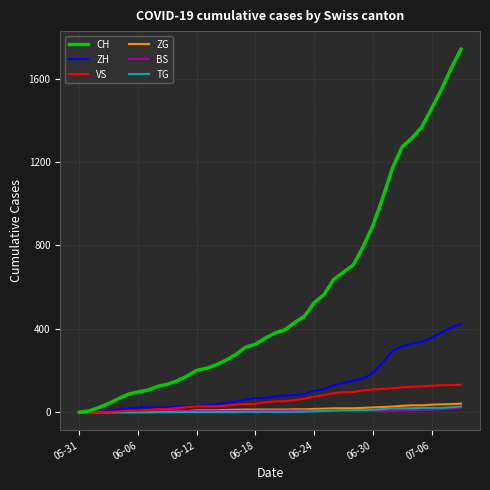

Which series has the largest total across all categories?

CH